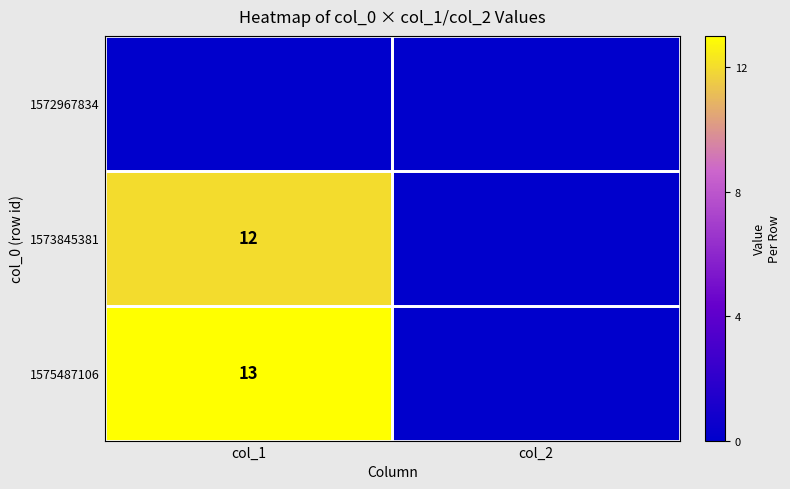

Is the value of 1575487106 at col_1 greater than the value of 1573845381 at col_1?

Yes